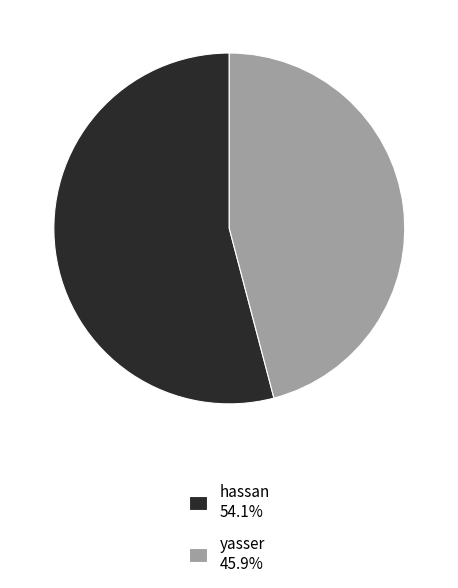

Does any single category account for the majority?

Yes